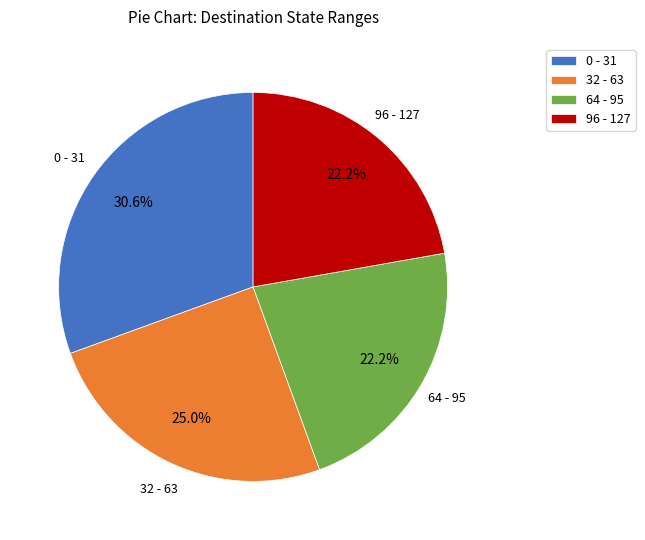

Which has a higher value, 64 - 95 or 0 - 31?

0 - 31